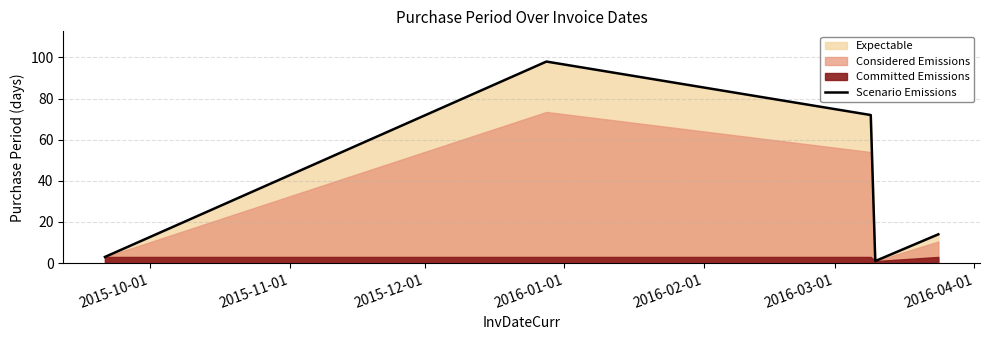

What is the highest value of the Scenario Emissions series?

98